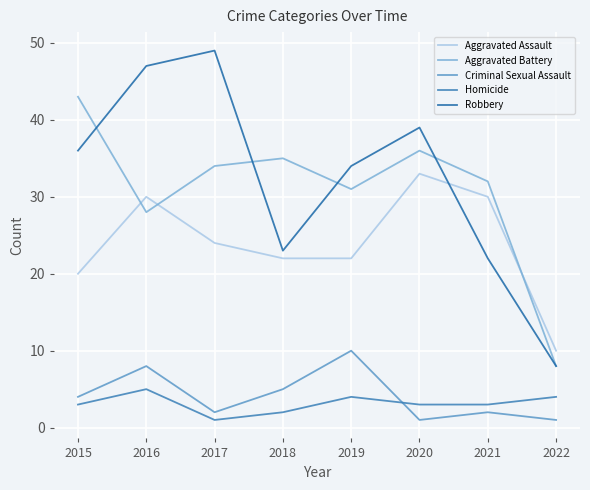

Where is Robbery nearest to the value 28?

2018